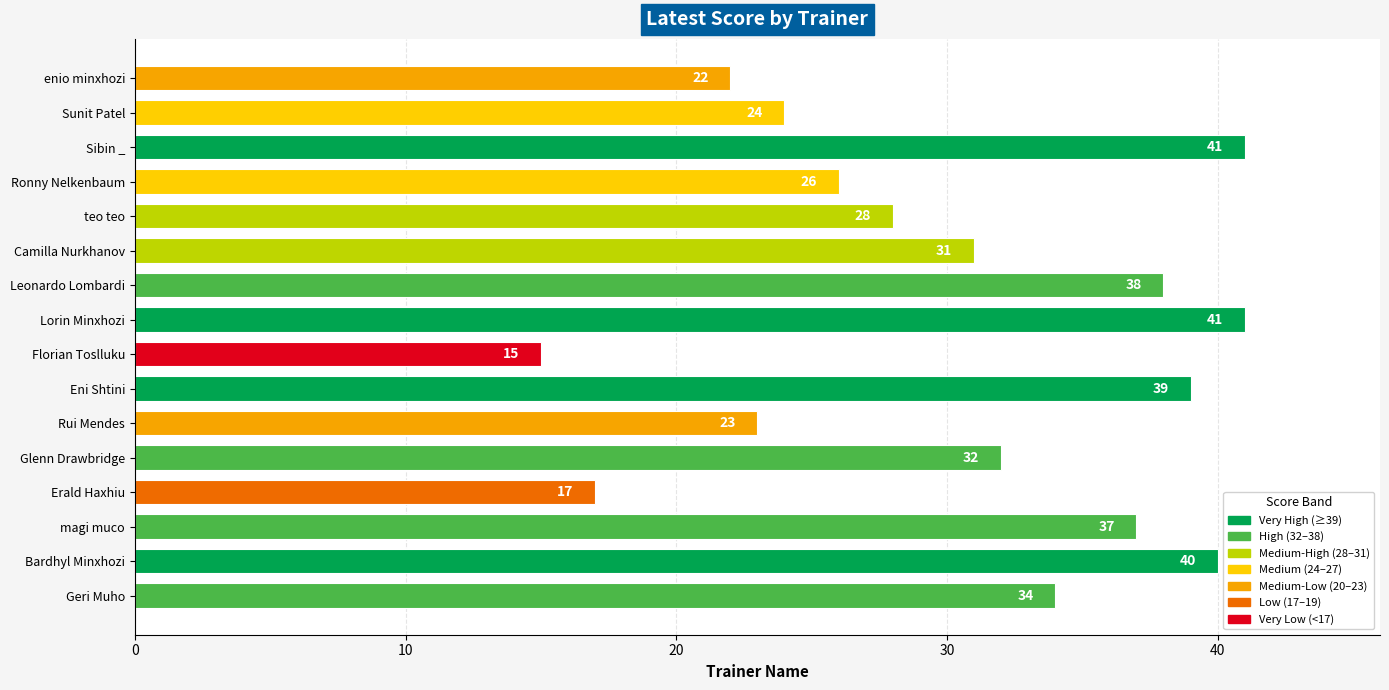

At which category does the chart reach its minimum across all series?

Florian Toslluku